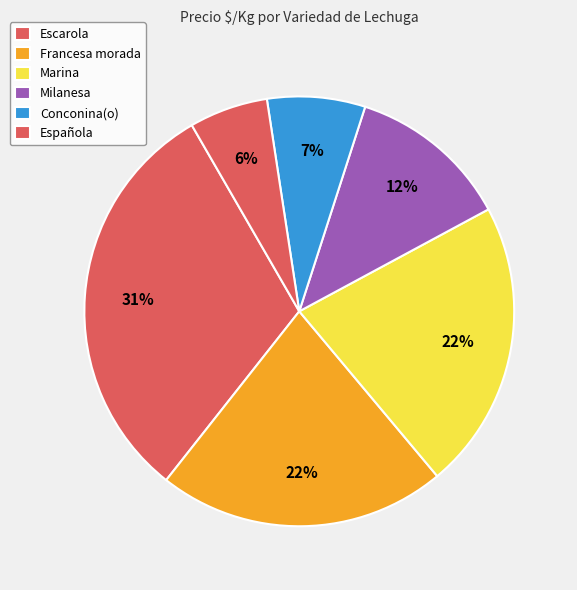

How many segments does this pie chart have?

6